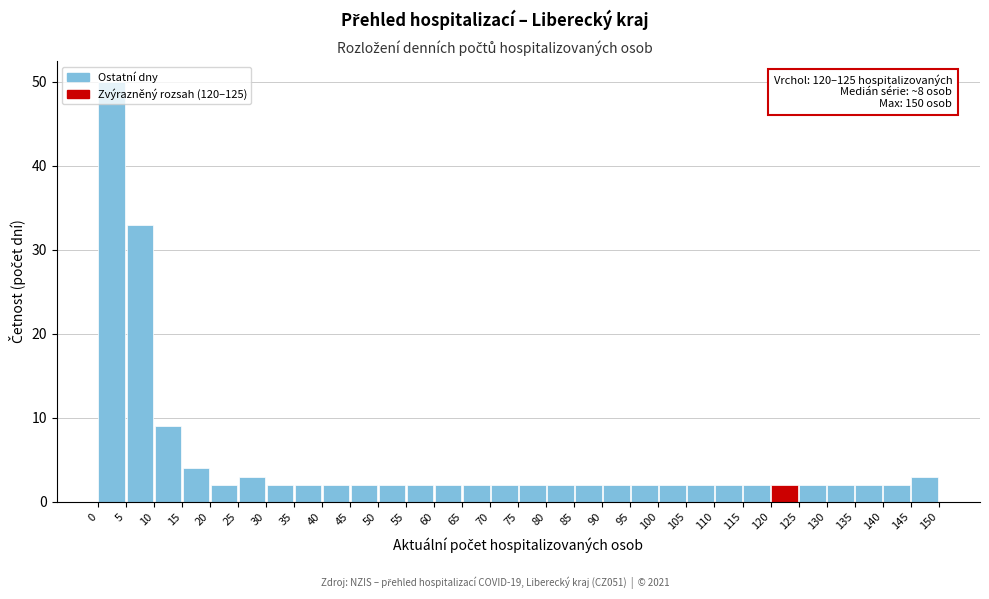

Which range on the x-axis has the tallest bar?

0 to 5